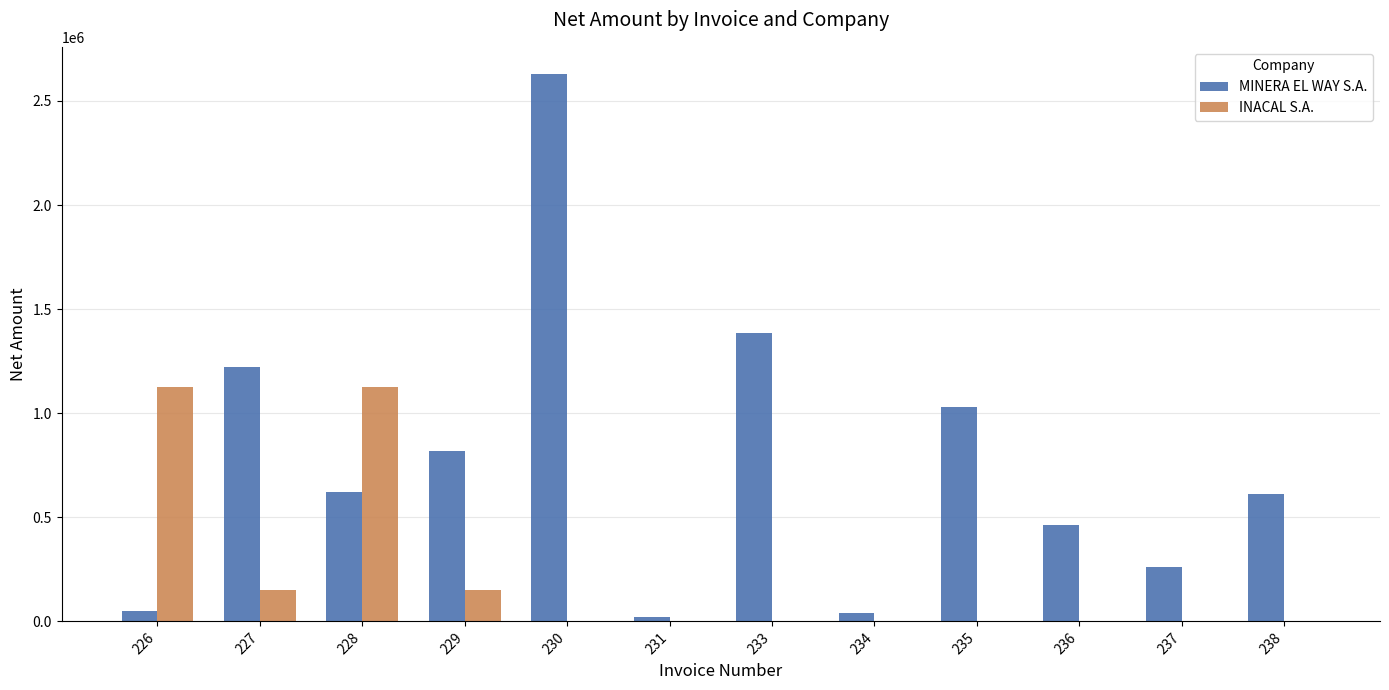

Between 234 and 237, which series saw the biggest shift?

MINERA EL WAY S.A.